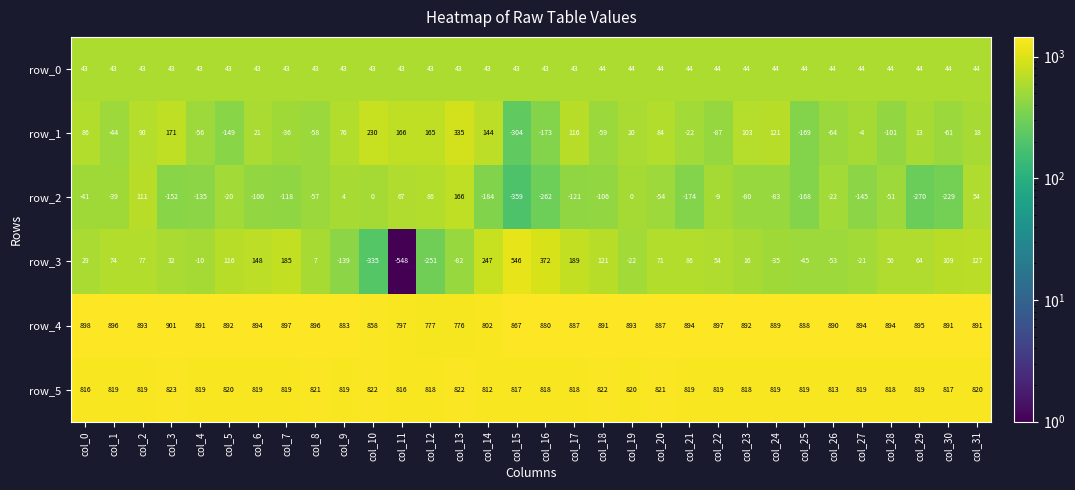

What is the sum of the row_4 values at col_29 and col_0?

1793